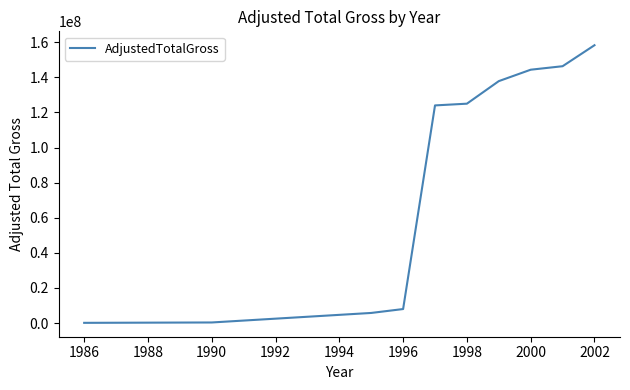

Is this an area chart (filled region under the line)?

No